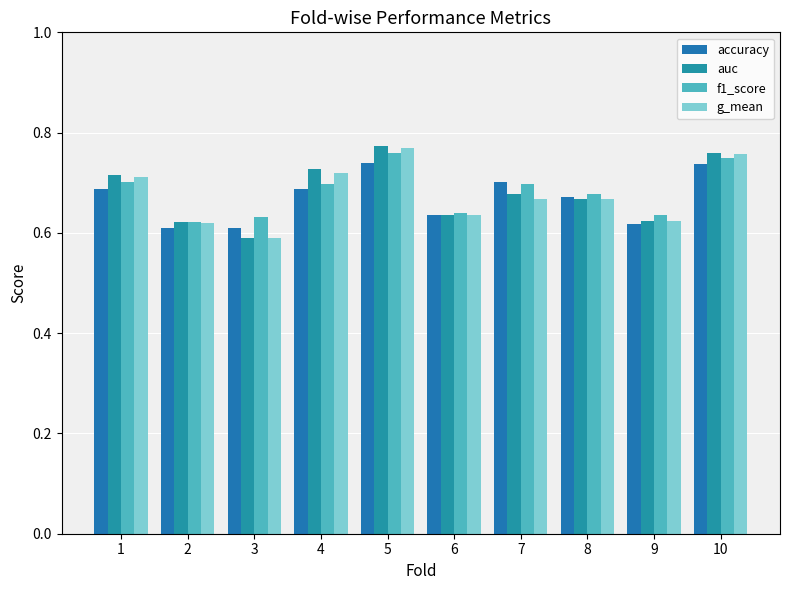

Which label corresponds to the largest value in the chart?

5